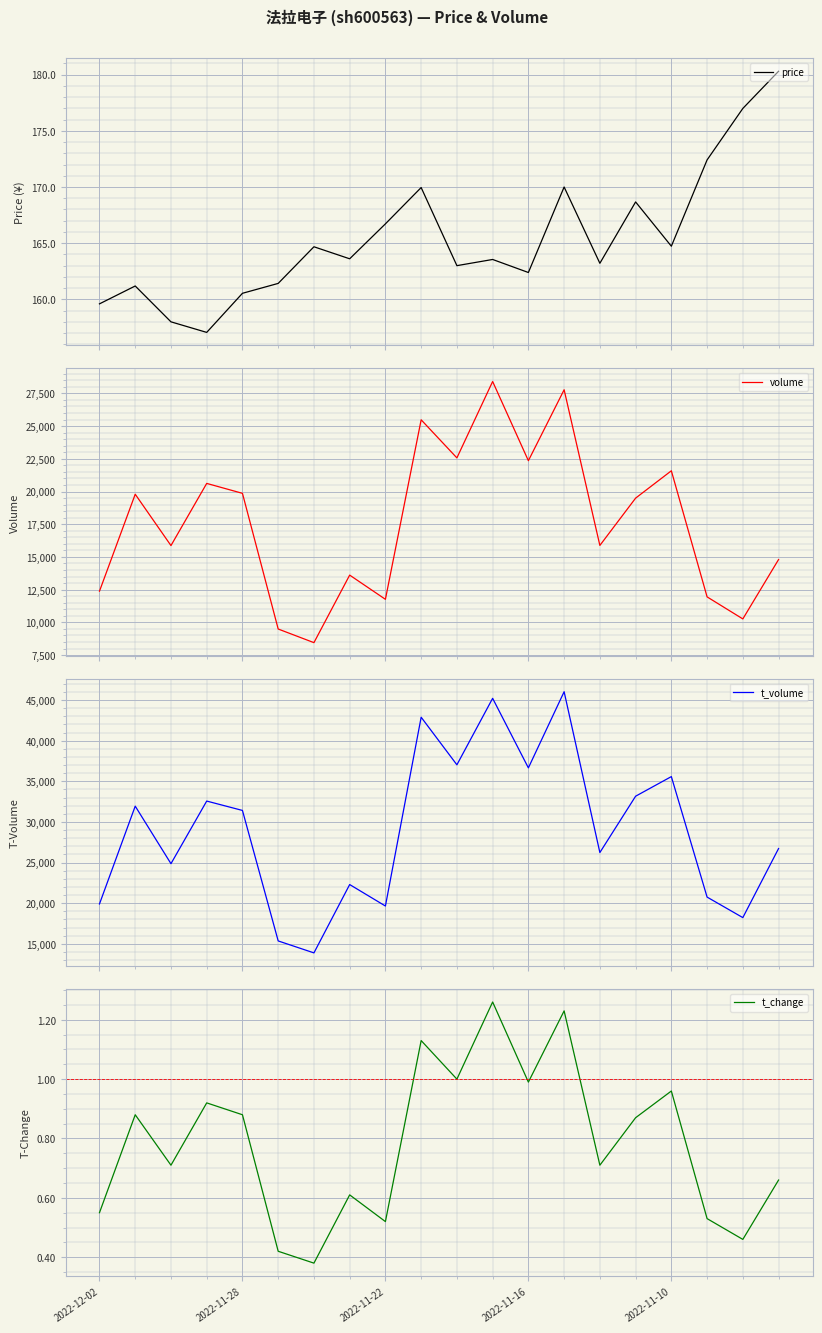

Reading left to right, extract all data points from this chart.

price: 159.6	161.2	158.0	157.1	160.5	161.4	164.7	163.6	166.7	169.9	163.0	163.6	162.4	170.0	163.2	168.7	164.7	172.4	177.0	180.3
volume: 12385.0	19793.0	15870.0	20620.0	19862.0	9493.0	8452.0	13613.0	11763.0	25481.0	22570.0	28408.0	22355.0	27776.0	15881.0	19495.0	21585.0	11949.0	10265.0	14804.0
t_volume: 19908.0	31941.0	24863.0	32568.0	31414.0	15357.0	13886.0	22295.0	19653.0	42885.0	37030.0	45210.0	36652.0	46020.0	26234.0	33165.0	35578.0	20752.0	18228.0	26728.0
t_change: 0.6	0.9	0.7	0.9	0.9	0.4	0.4	0.6	0.5	1.1	1.0	1.3	1.0	1.2	0.7	0.9	1.0	0.5	0.5	0.7